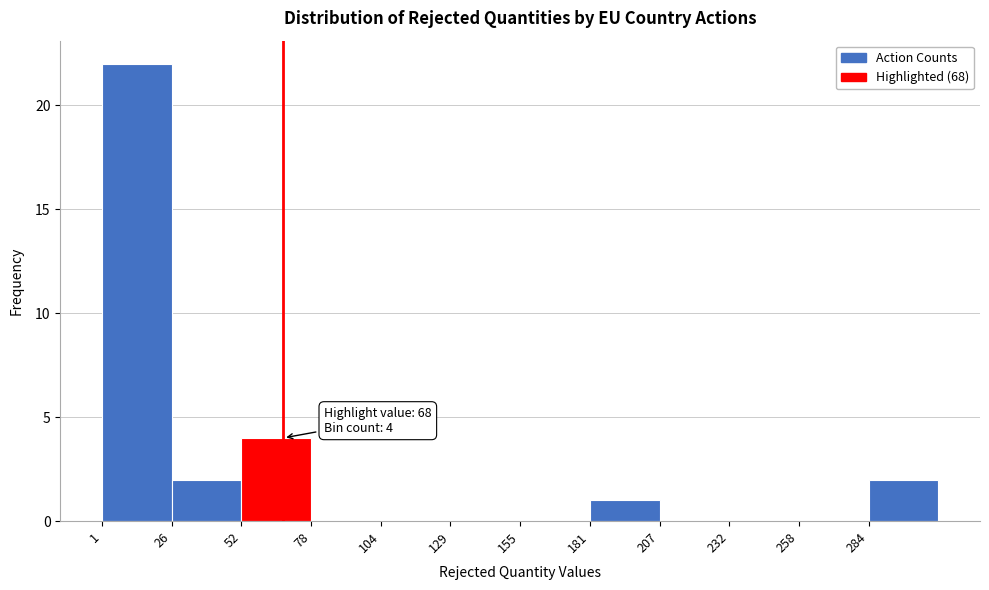

Over which range of the x-axis is the bar tallest?

0 to 25